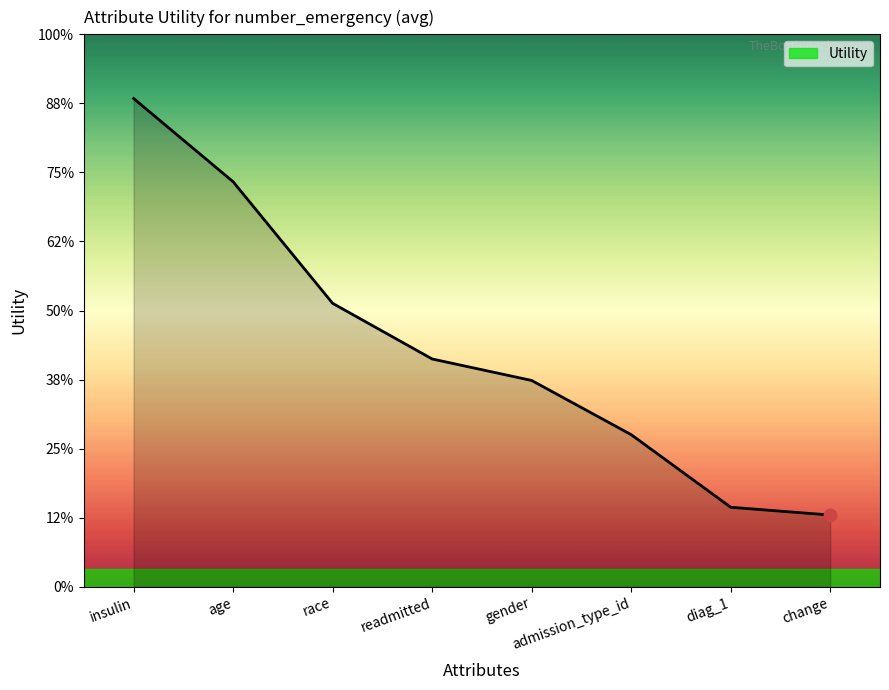

What is the ratio of the value at diag_1 to the value at insulin?

0.2